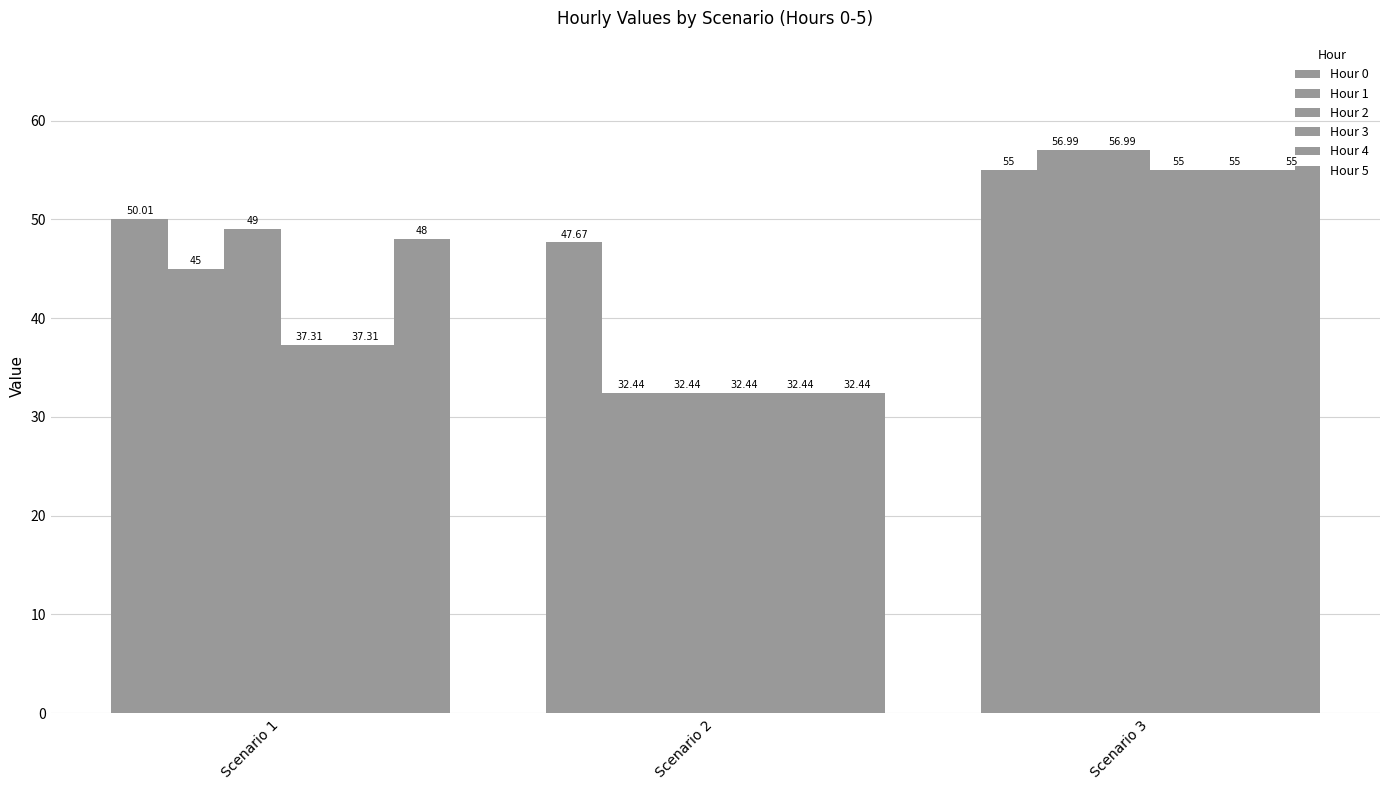

What is the value of the Hour 3 bar at the 3rd from the left?

55.0